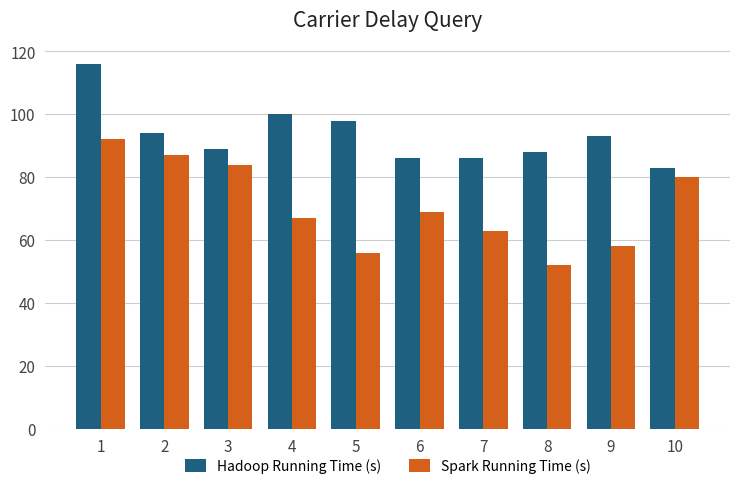

How many values in the Spark Running Time (s) series are below 69?

5